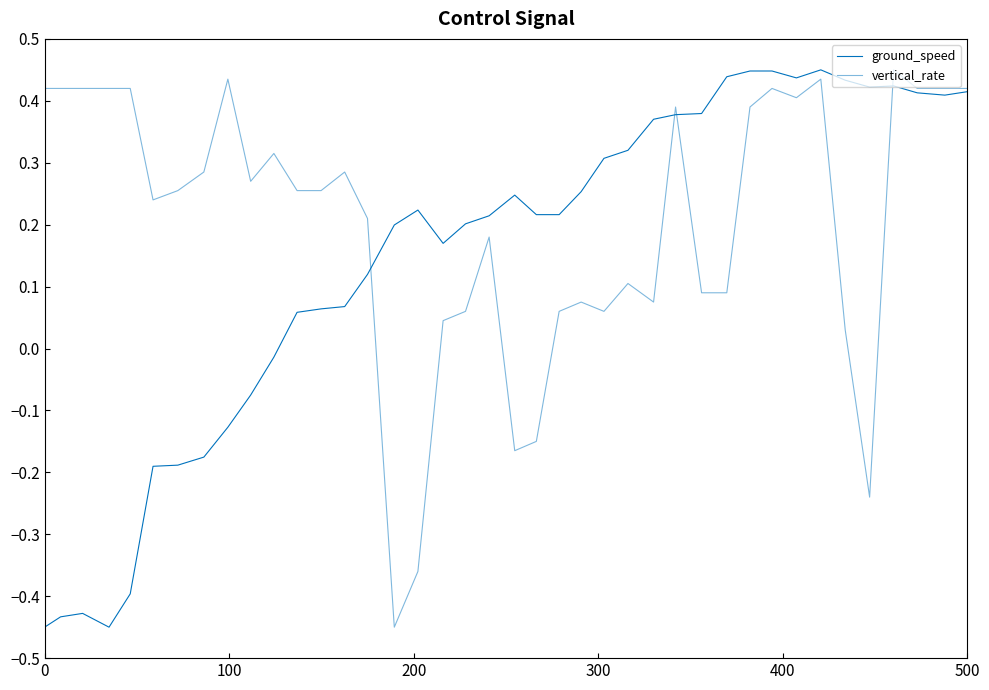

Does the chart display data point markers on the line(s)?

No